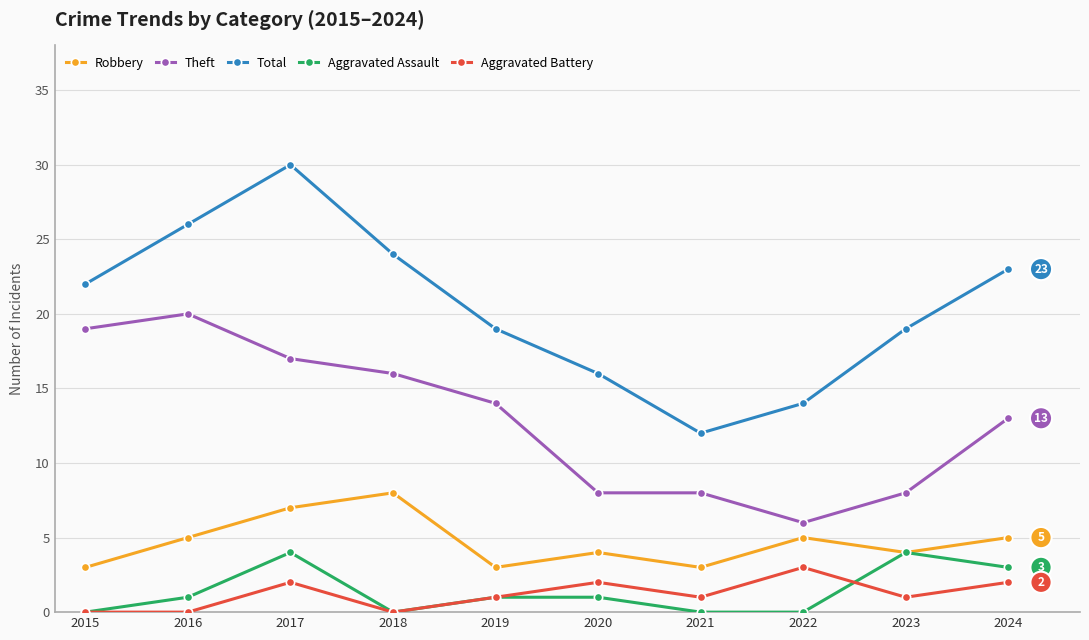

How many series are shown in this chart?

5